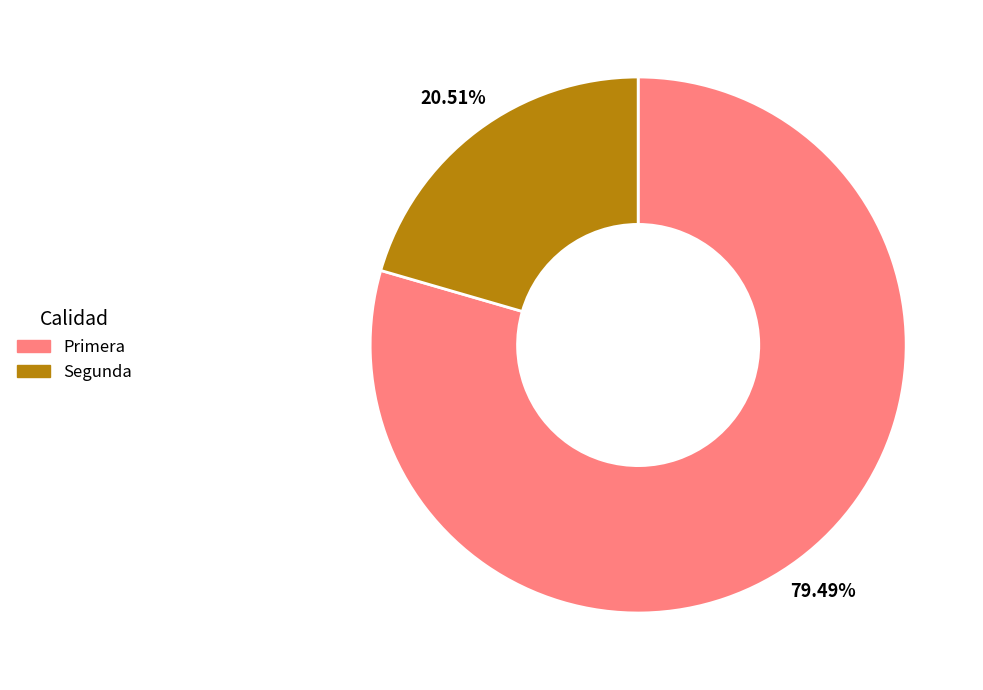

Does Primera represent more than half of the total?

Yes